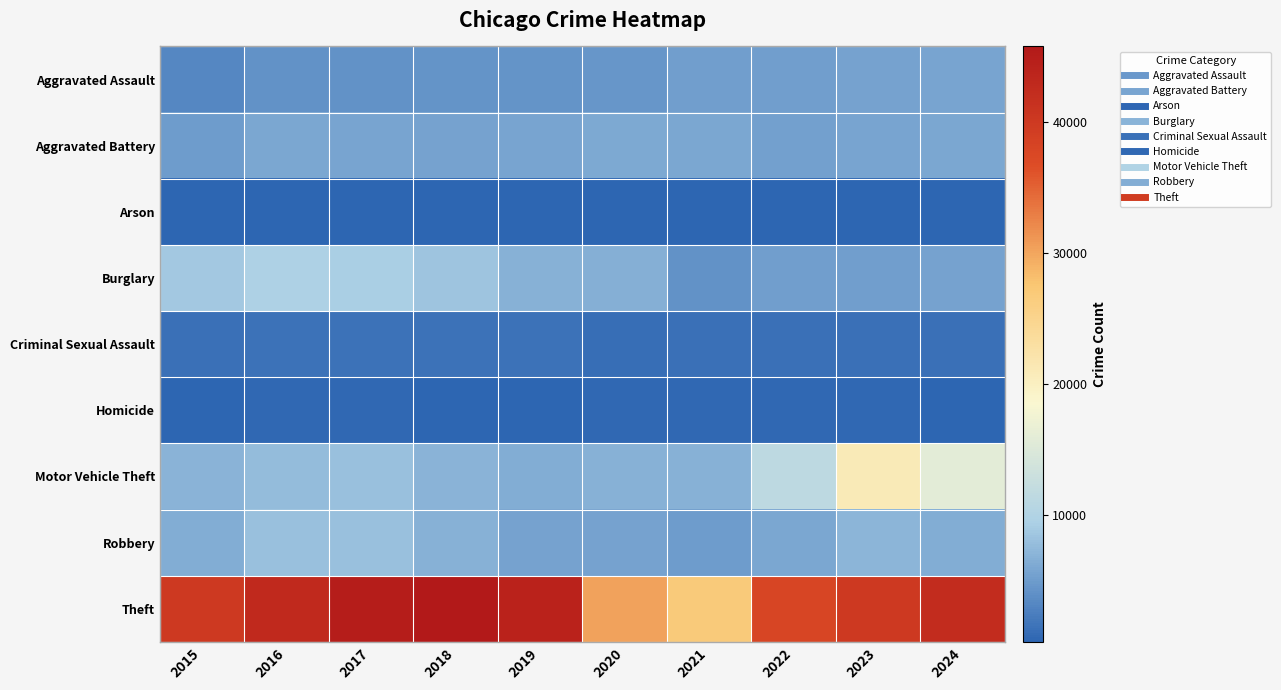

Count the number of categories in the chart.

10